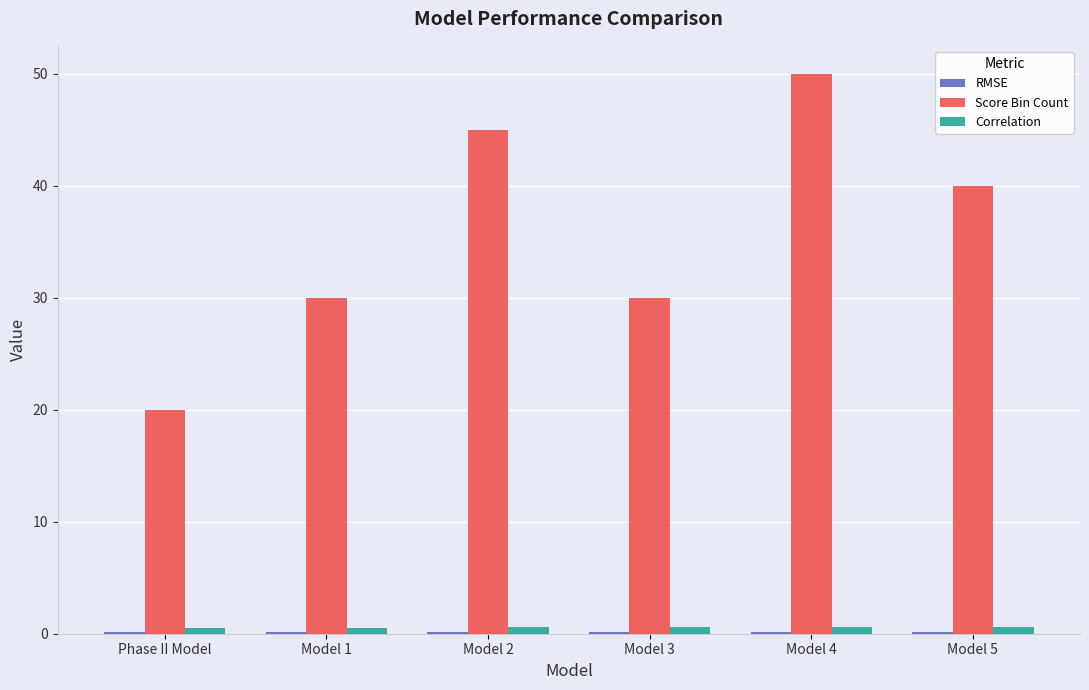

Between Phase II Model and Model 1, which series saw the biggest shift?

Score Bin Count